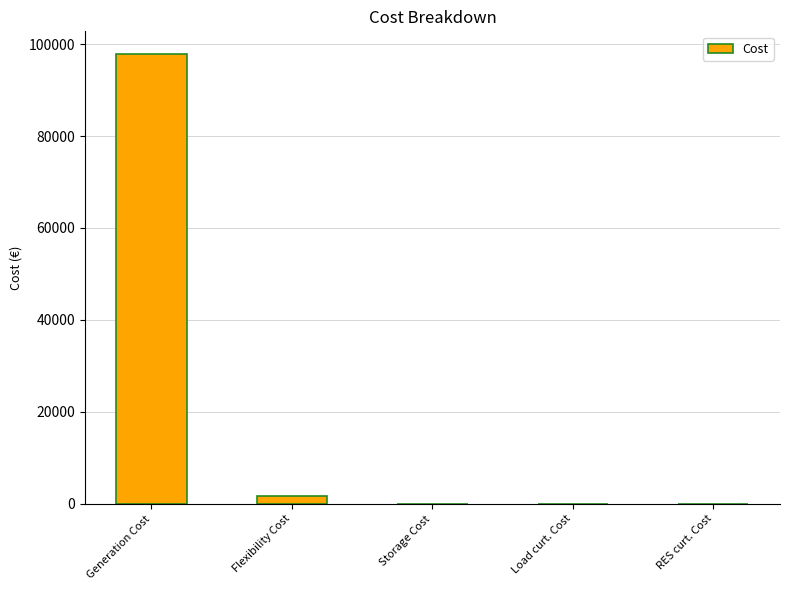

The chart shows a value of 134832.4 at Generation Cost. True or false?

False